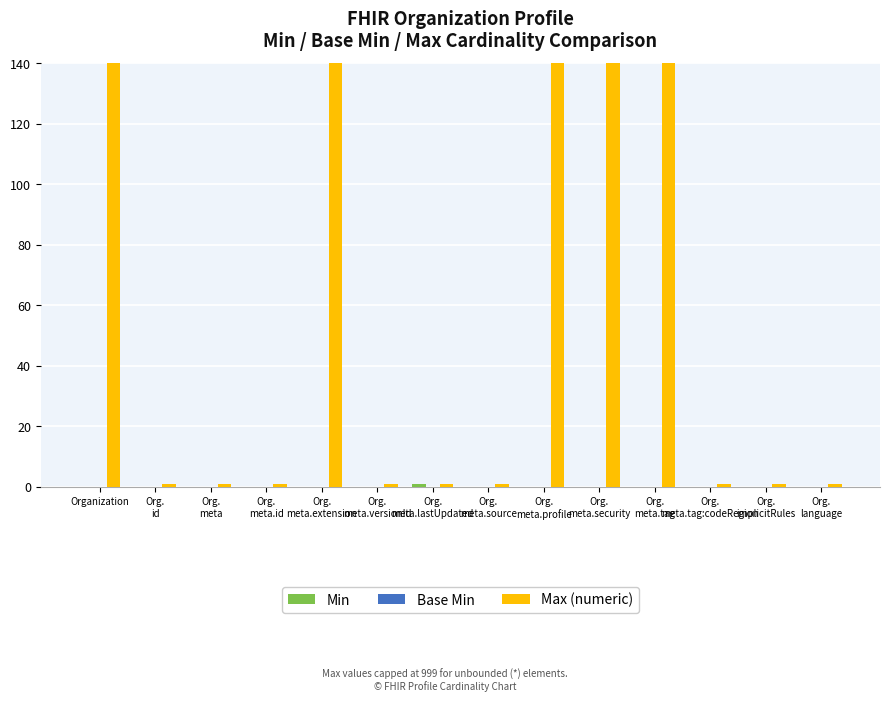

How many groups of bars are there?

14